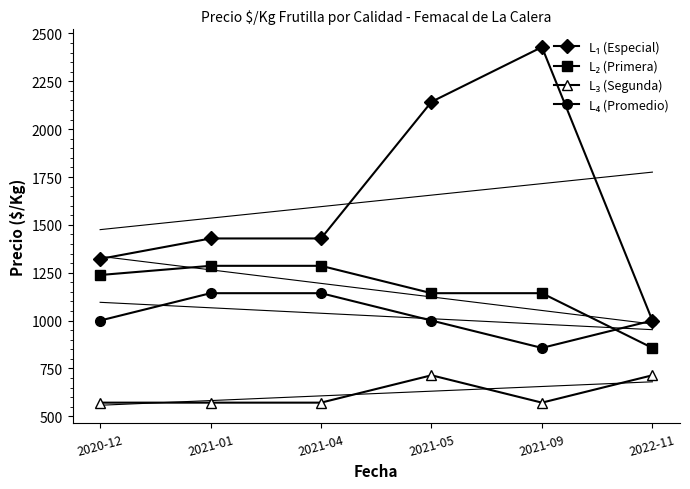

Is this an area chart (filled region under the line)?

No